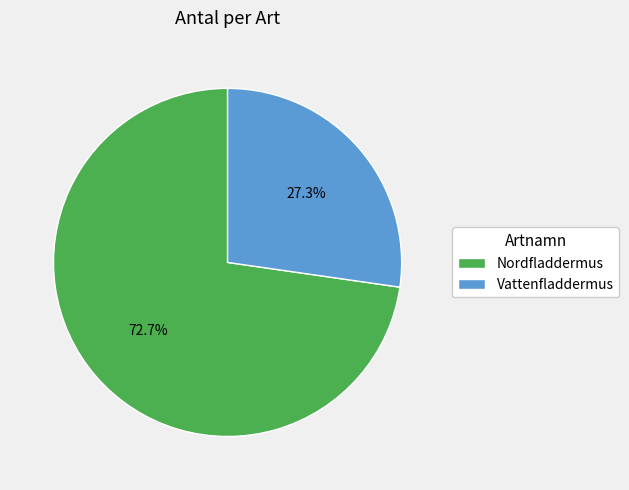

Count the number of slices in the pie.

2